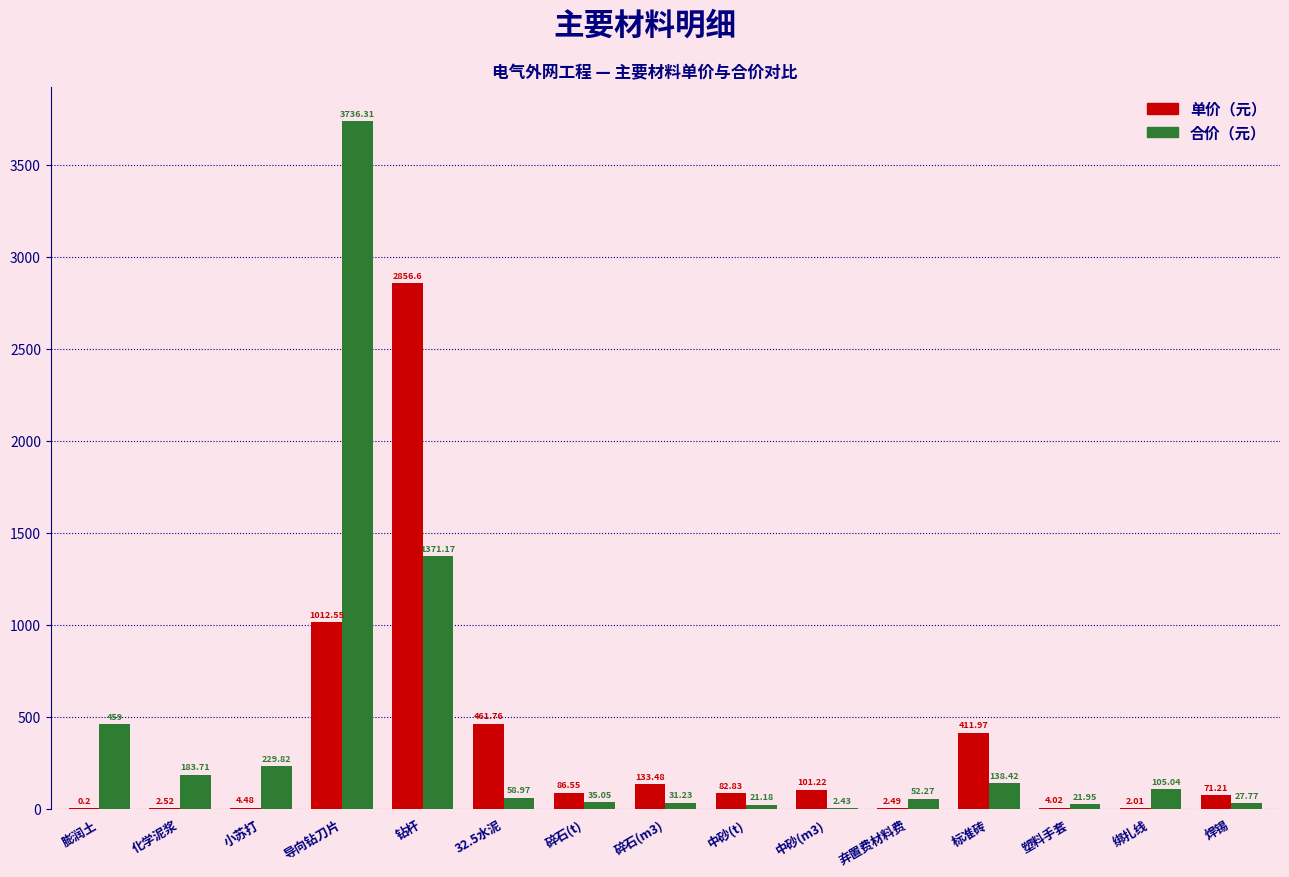

What value does the 单价（元） series have at 小苏打?

4.5